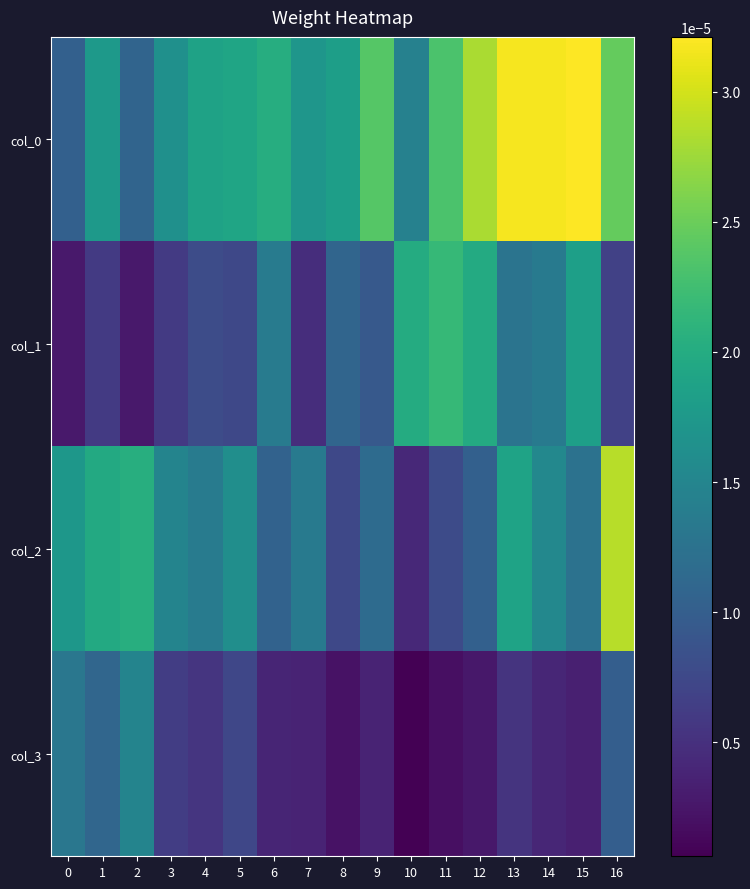

Between 2 and 14, which is larger?

14